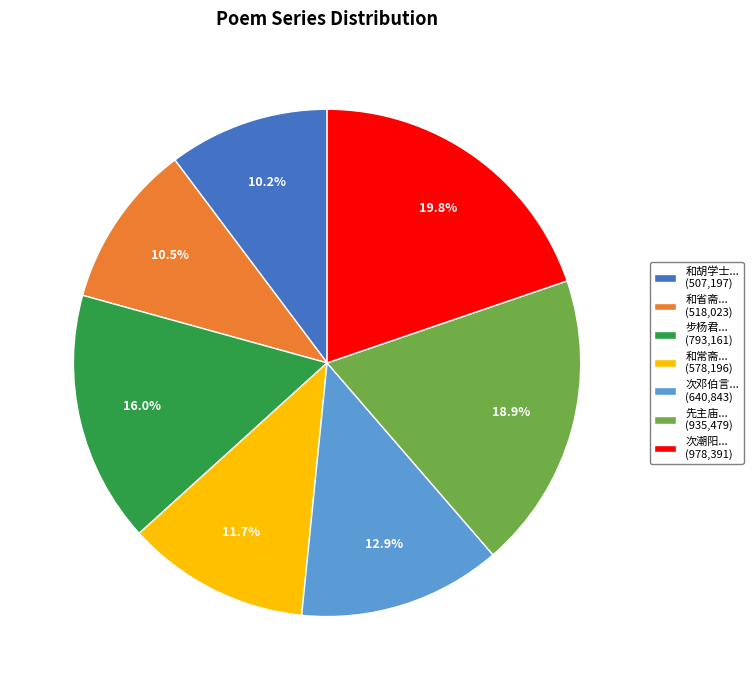

Which slice is the largest?

次潮阳... (978,391)